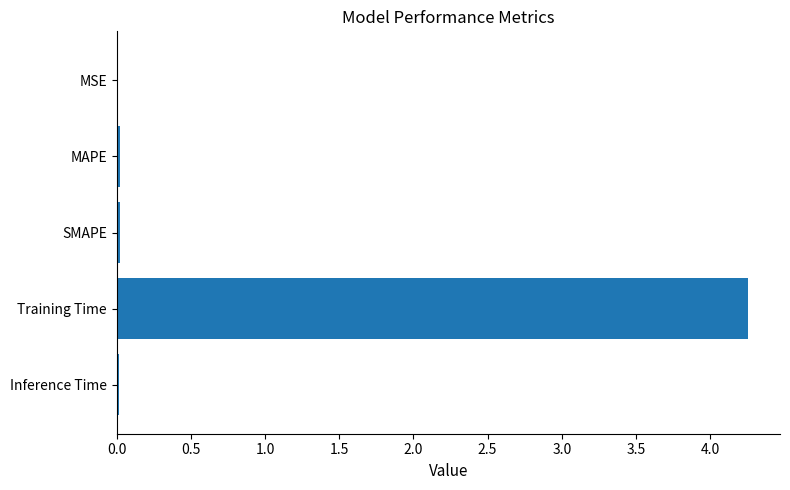

What is the greatest value displayed?

4.3